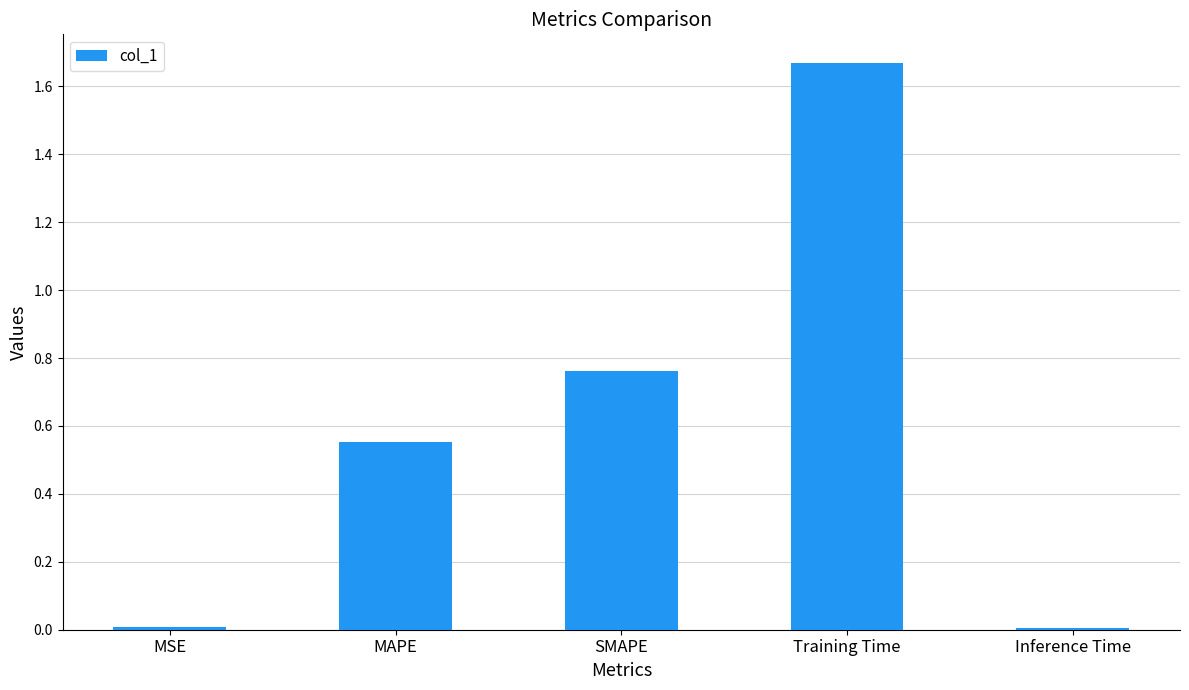

How many bars are there in total?

5